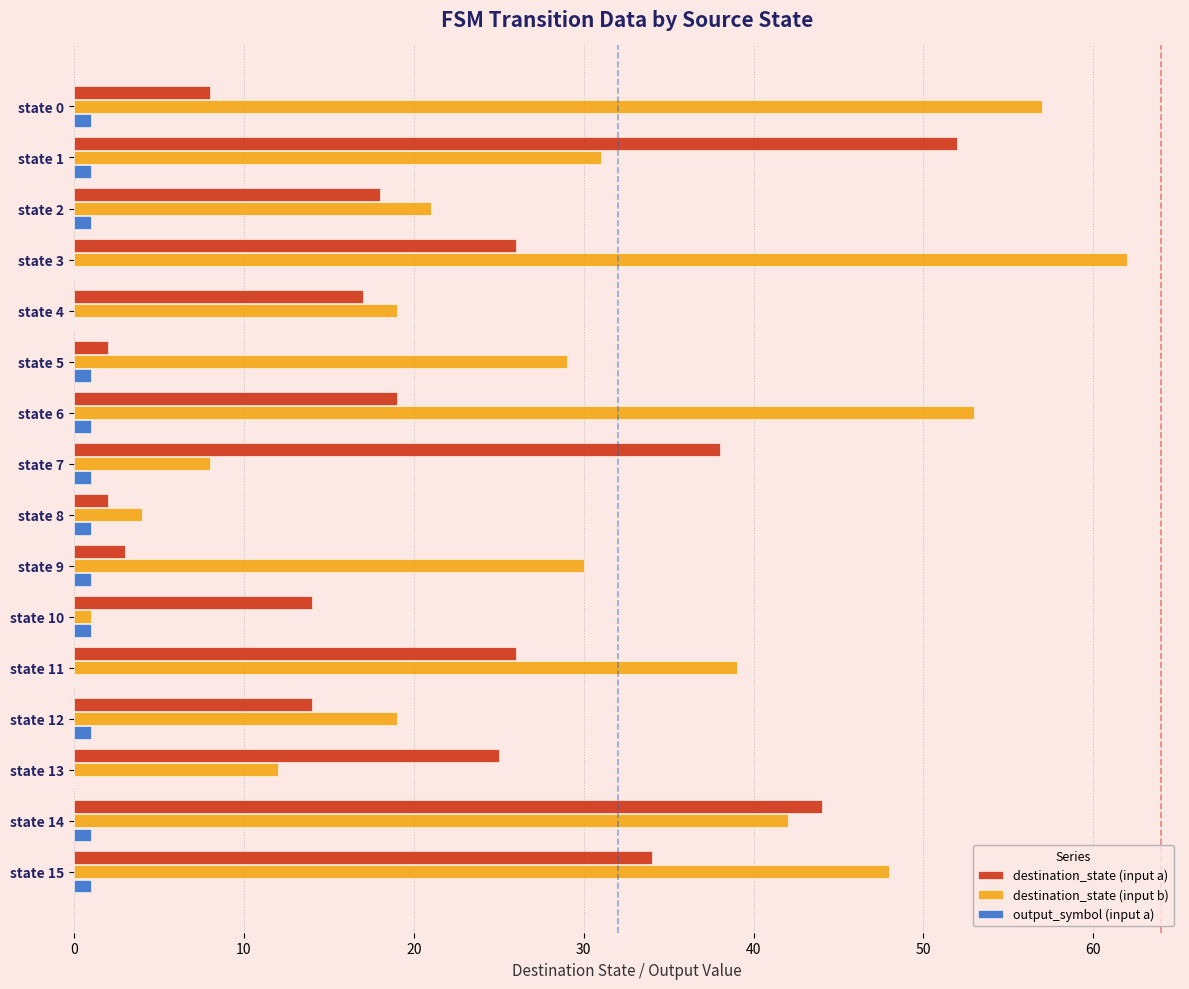

The destination_state (input b) series shows 32 at state 0. True or false?

False